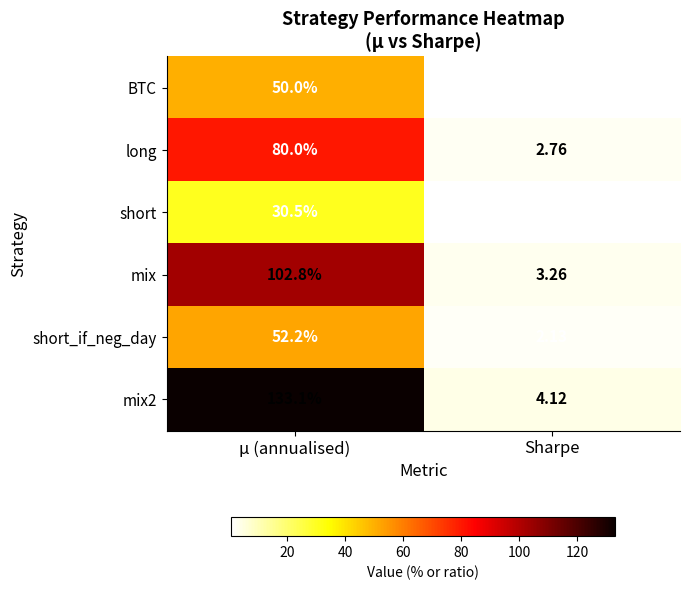

What is the greatest value displayed?

133.1